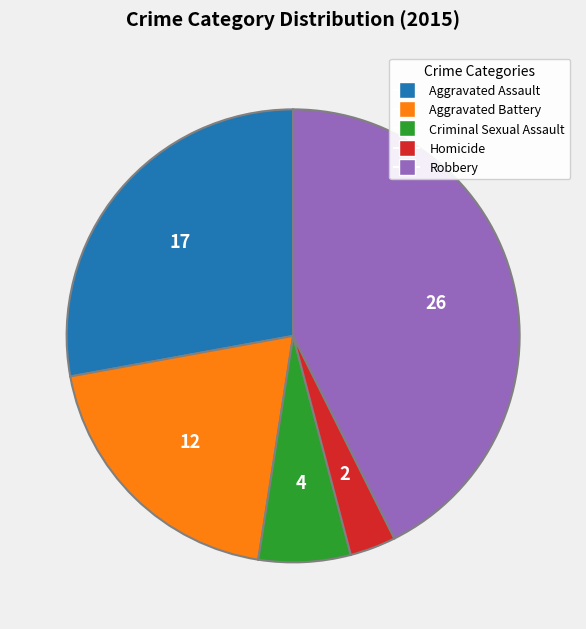

Count the number of slices in the pie.

5